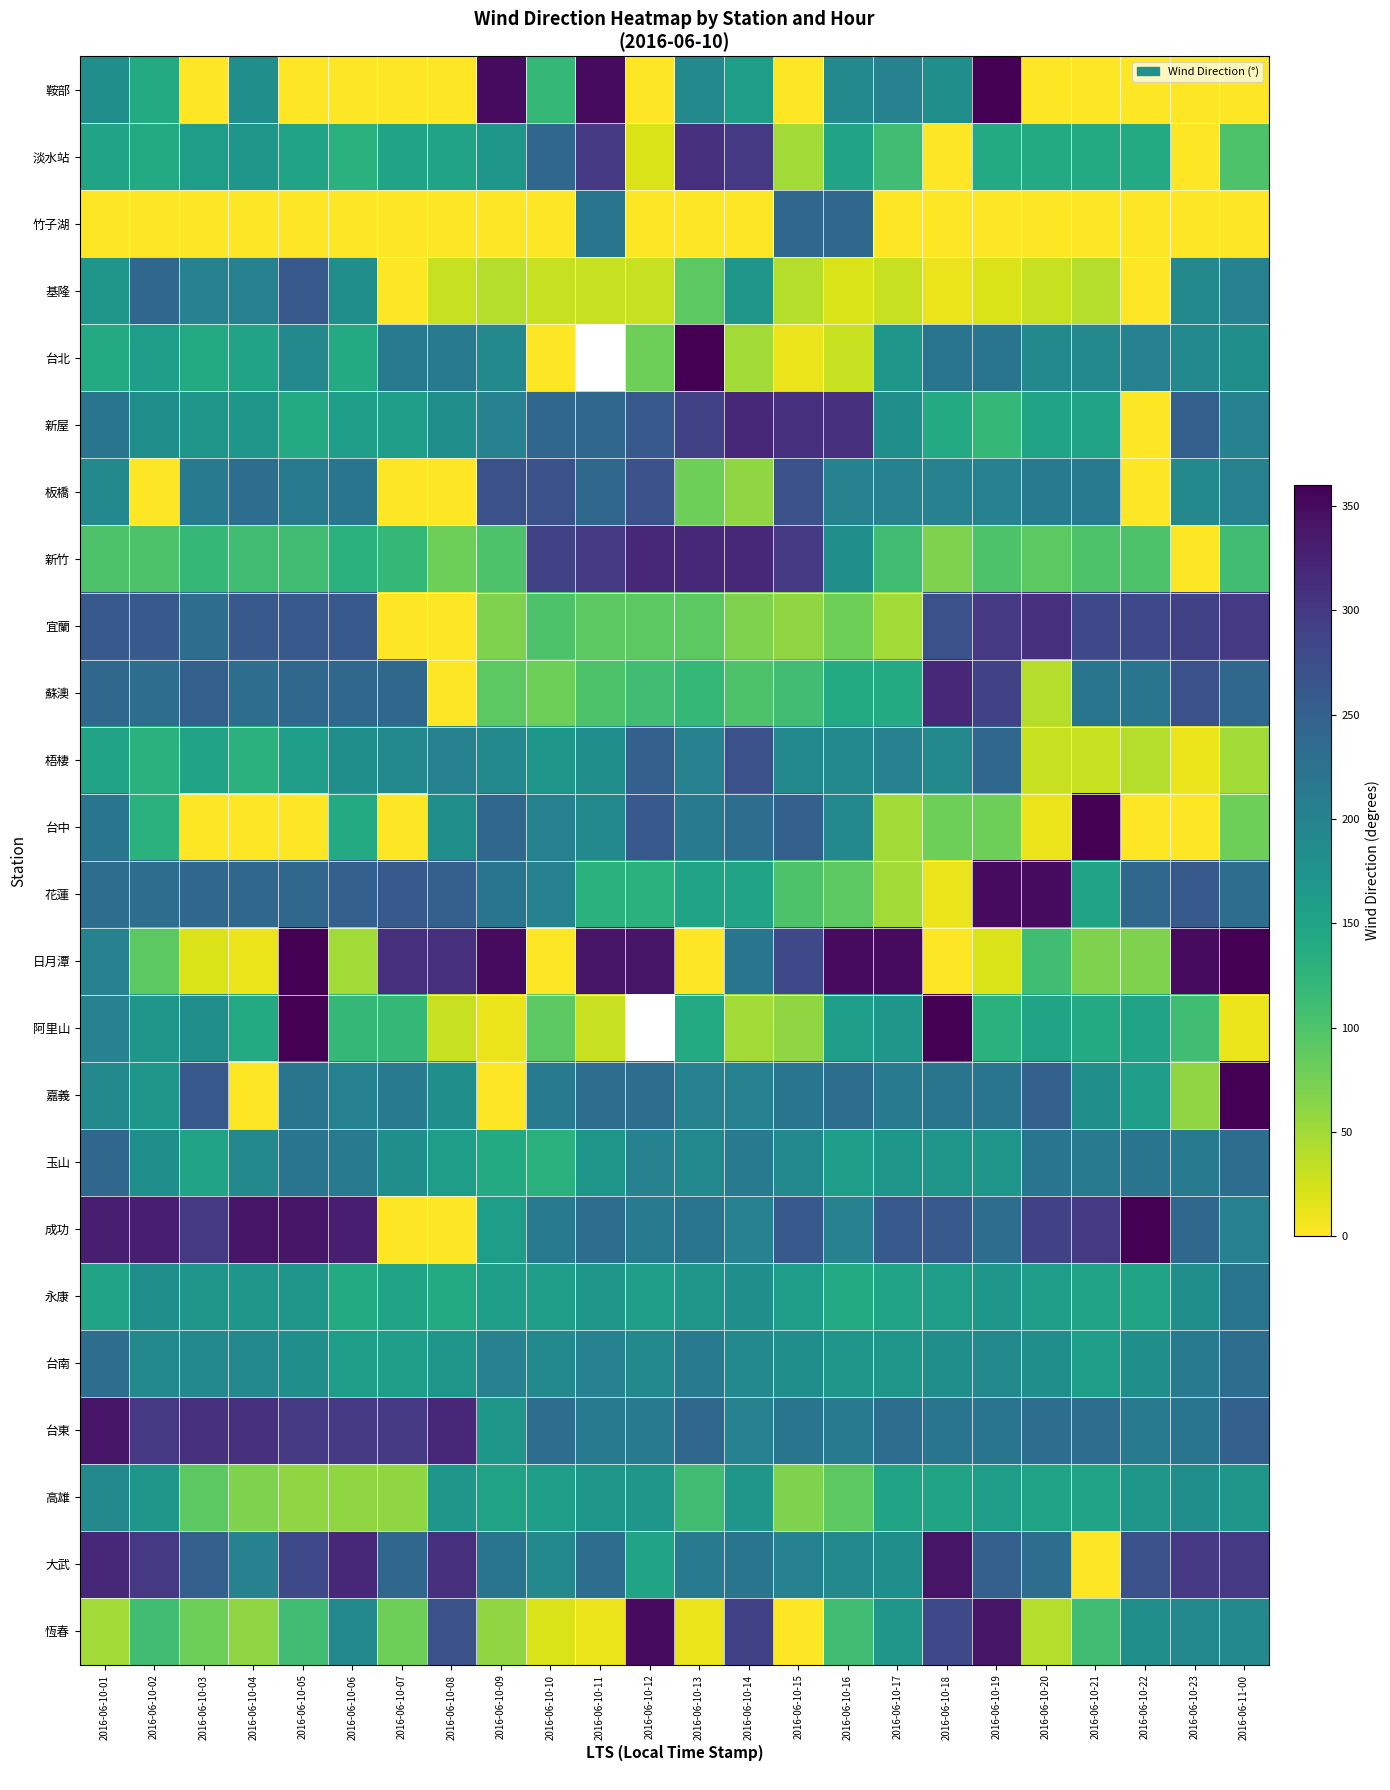

Rank the series by their maximum value, from highest to lowest.

鞍部, 台北, 台中, 日月潭, 阿里山, 嘉義, 成功, 花蓮, 恆春, 台東, 大武, 新屋, 新竹, 蘇澳, 淡水站, 宜蘭, 板橋, 梧棲, 基隆, 竹子湖, 玉山, 台南, 永康, 高雄